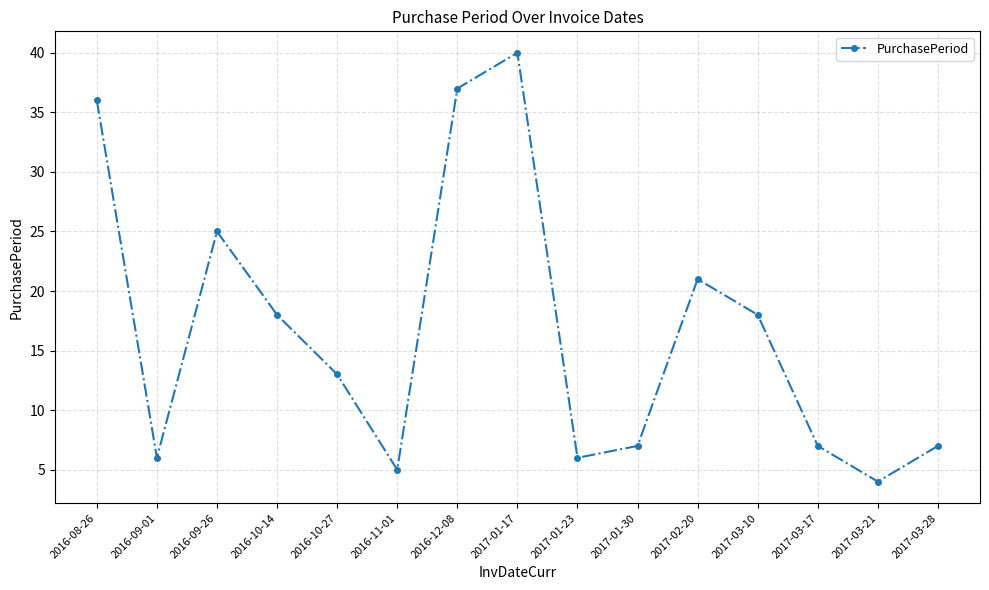

Does the chart display data point markers on the line(s)?

Yes